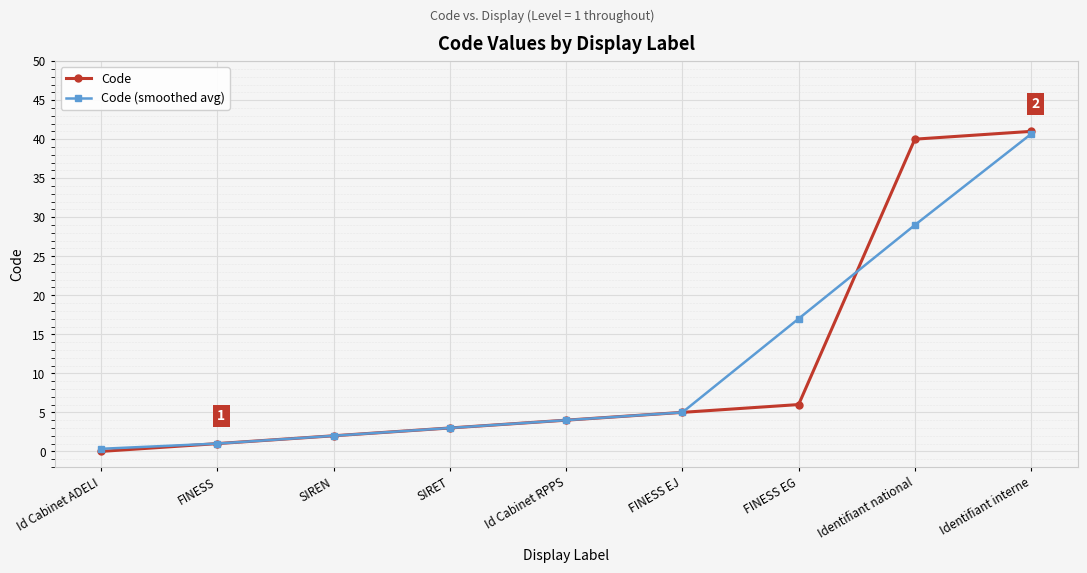

What position from the left is FINESS EG?

7